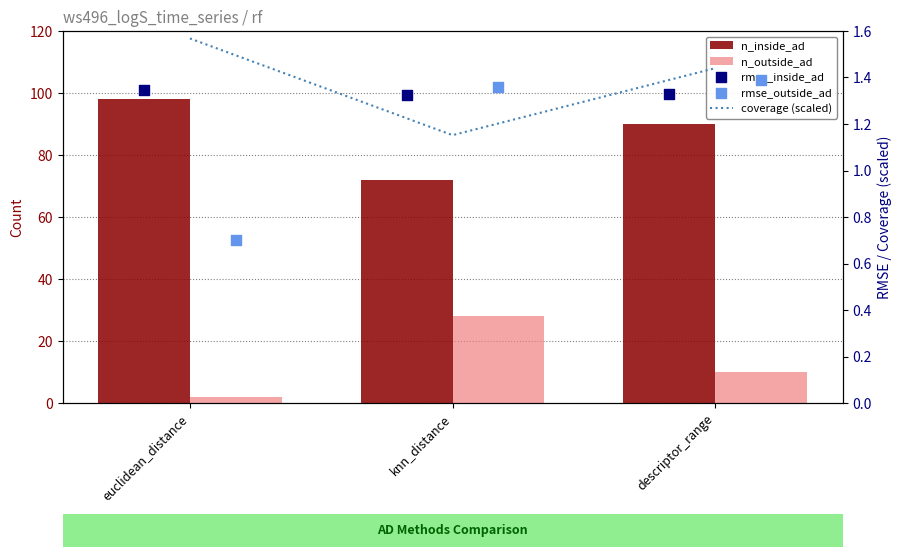

What are all the series names shown in the legend?

n_inside_ad, n_outside_ad, coverage (scaled), rmse_inside_ad, rmse_outside_ad